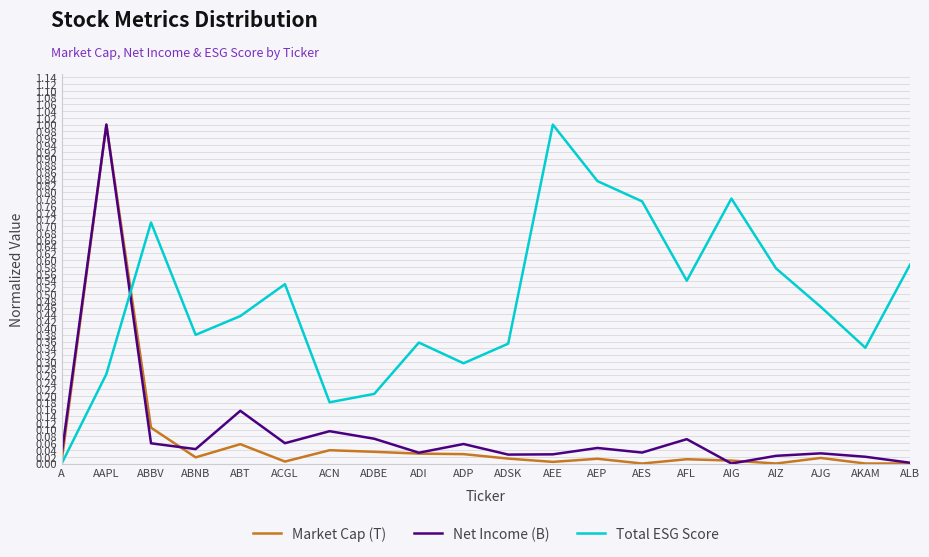

At which category is the sum across all series the highest?

AAPL